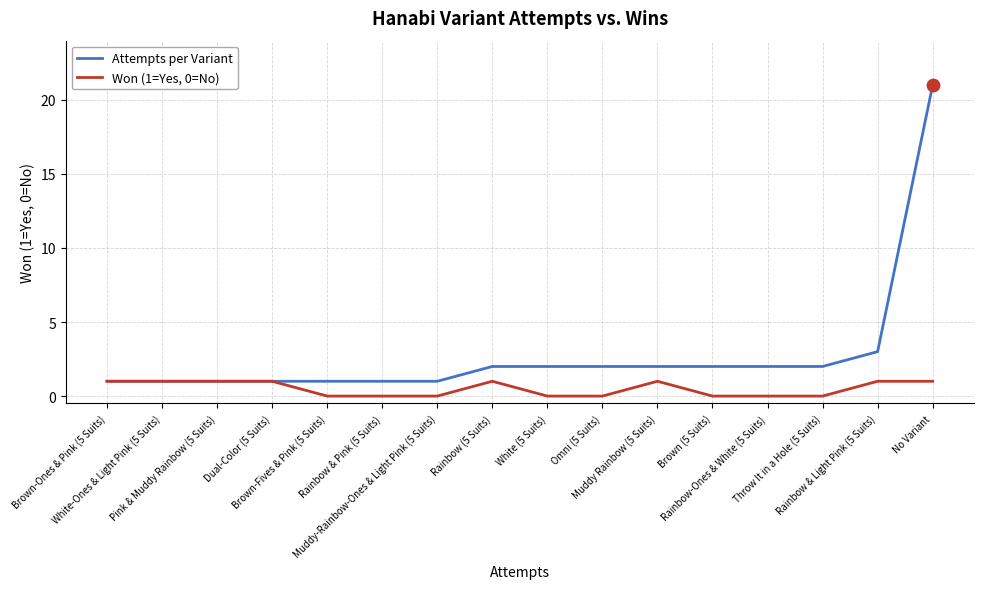

What is the greatest value displayed?

21